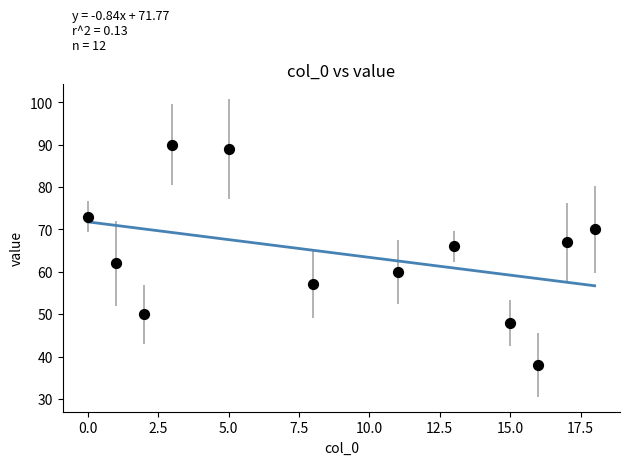

What is the average X value?

9